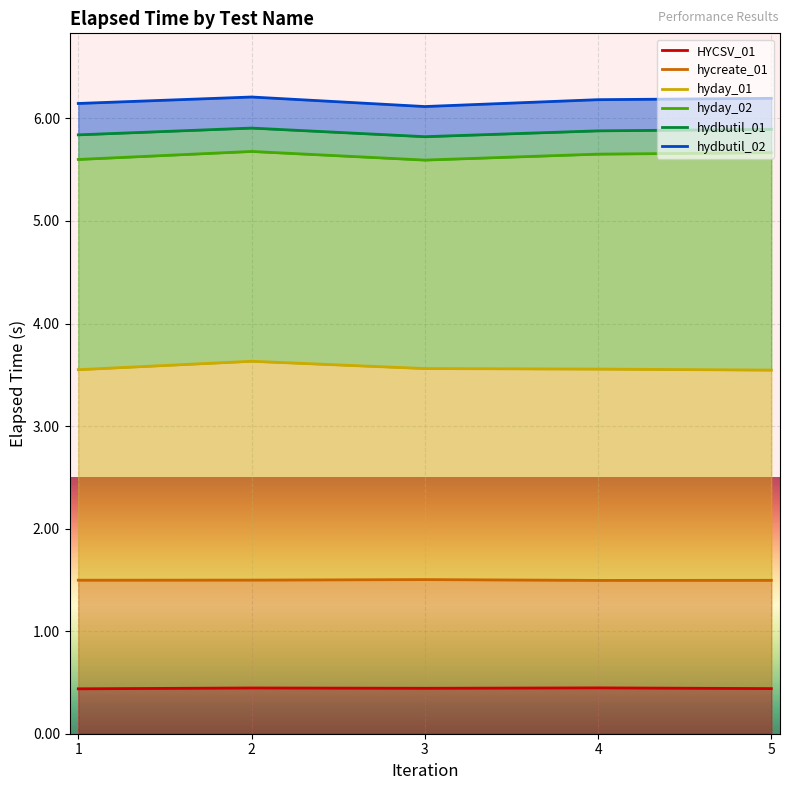

What is the difference between the second highest and second lowest values in the hydbutil_01 series?

0.1